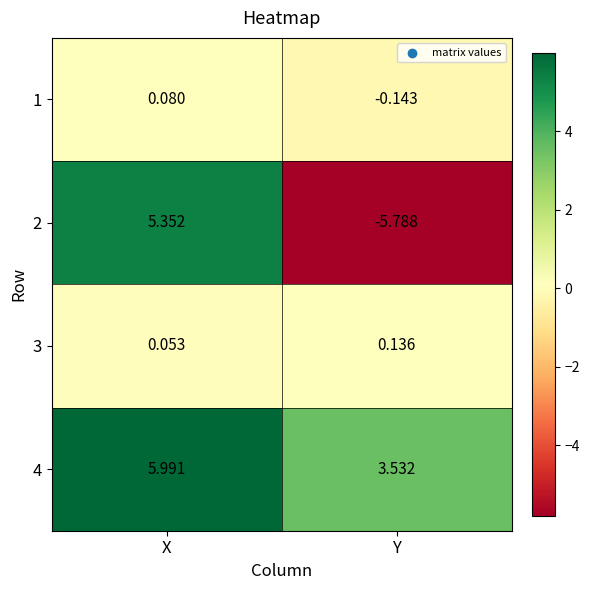

Rank the series by their maximum value, from lowest to highest.

1, 3, 2, 4